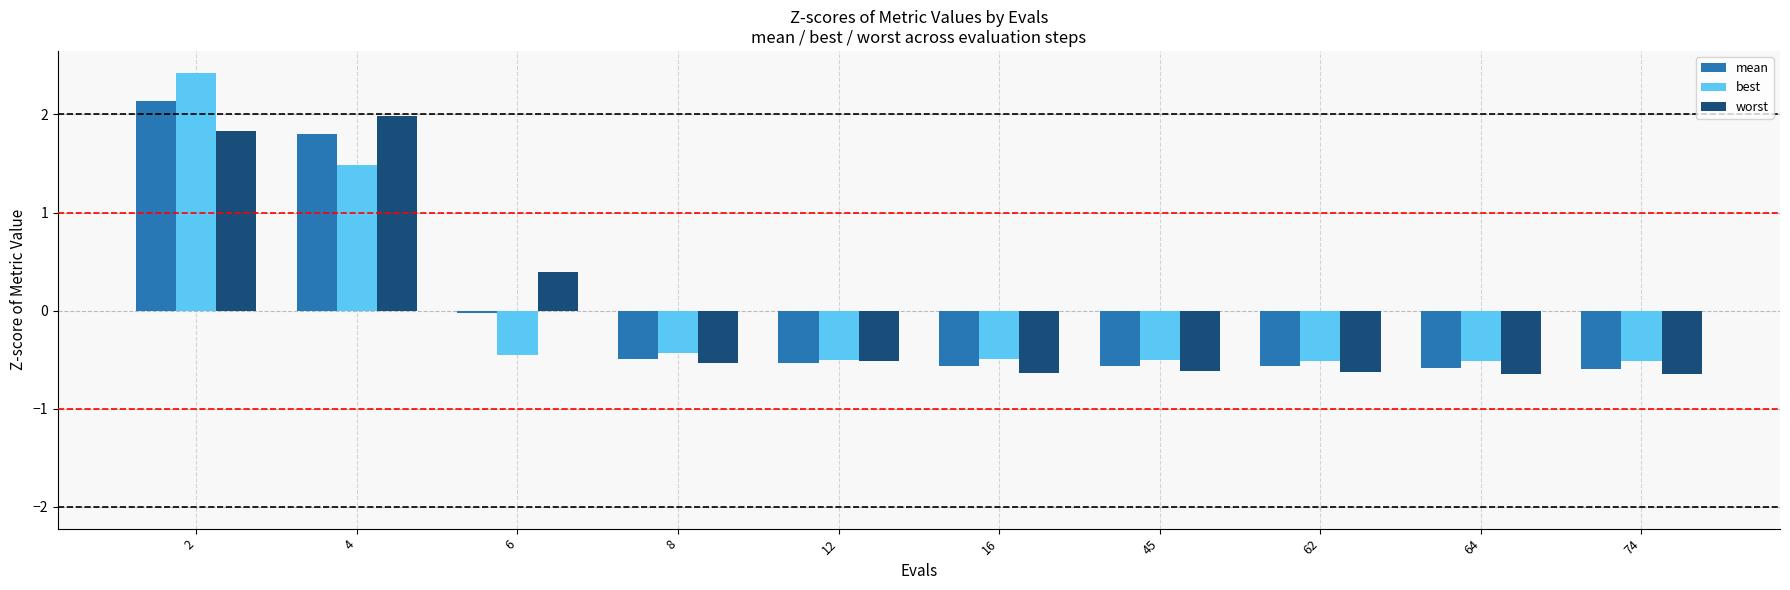

What is the difference between the second highest and second lowest values in the mean series?

2.4